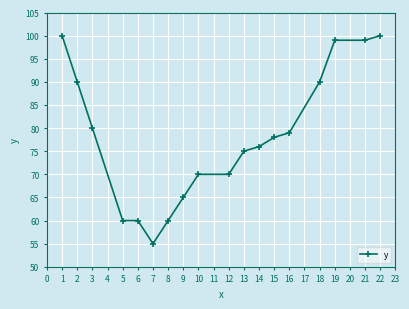

What is the value of the 4th point from the left?

60